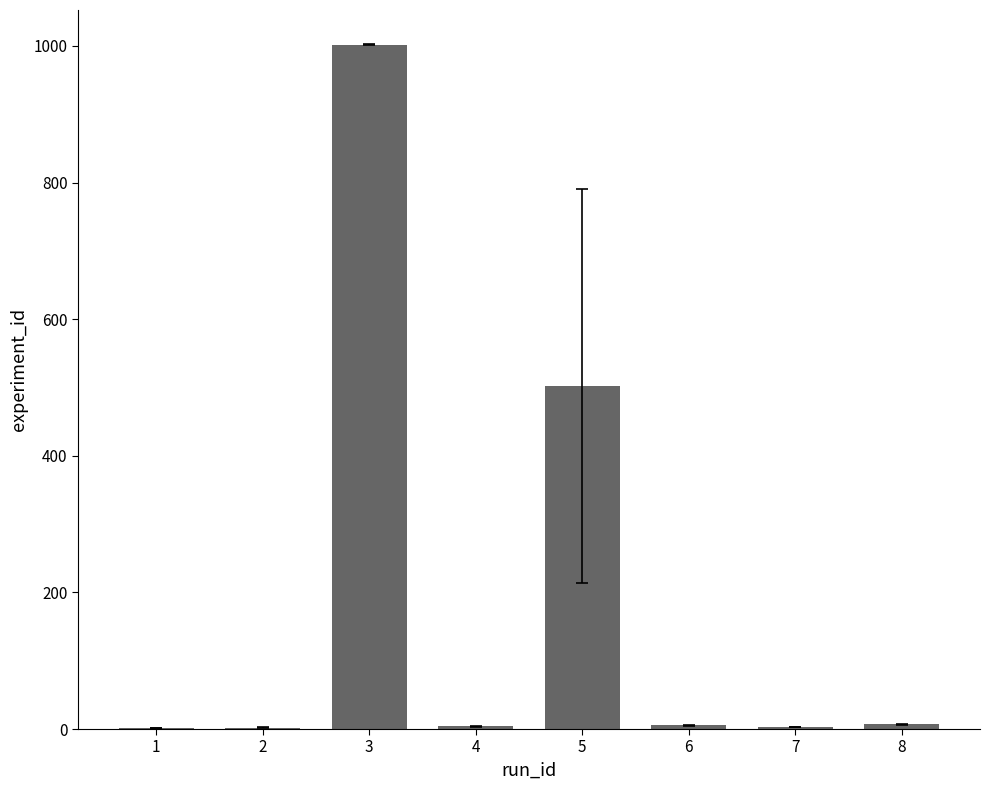

What is the approximate value at 7?

3.0